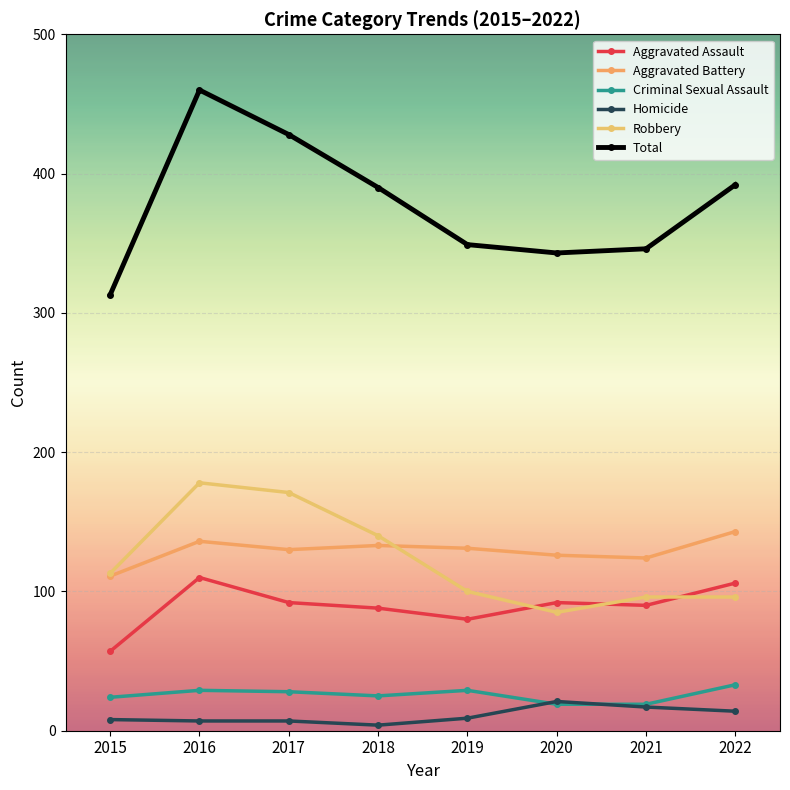

How many data points in Homicide are less than 9?

4